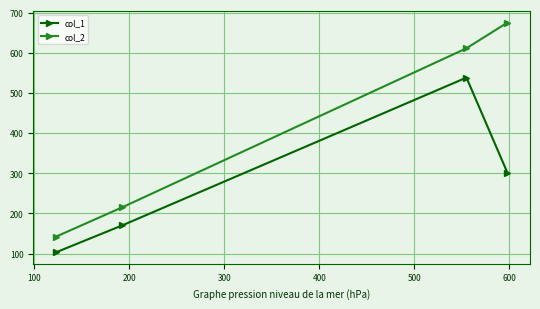

What is the difference between the maximum and minimum values in the col_2 series?

533